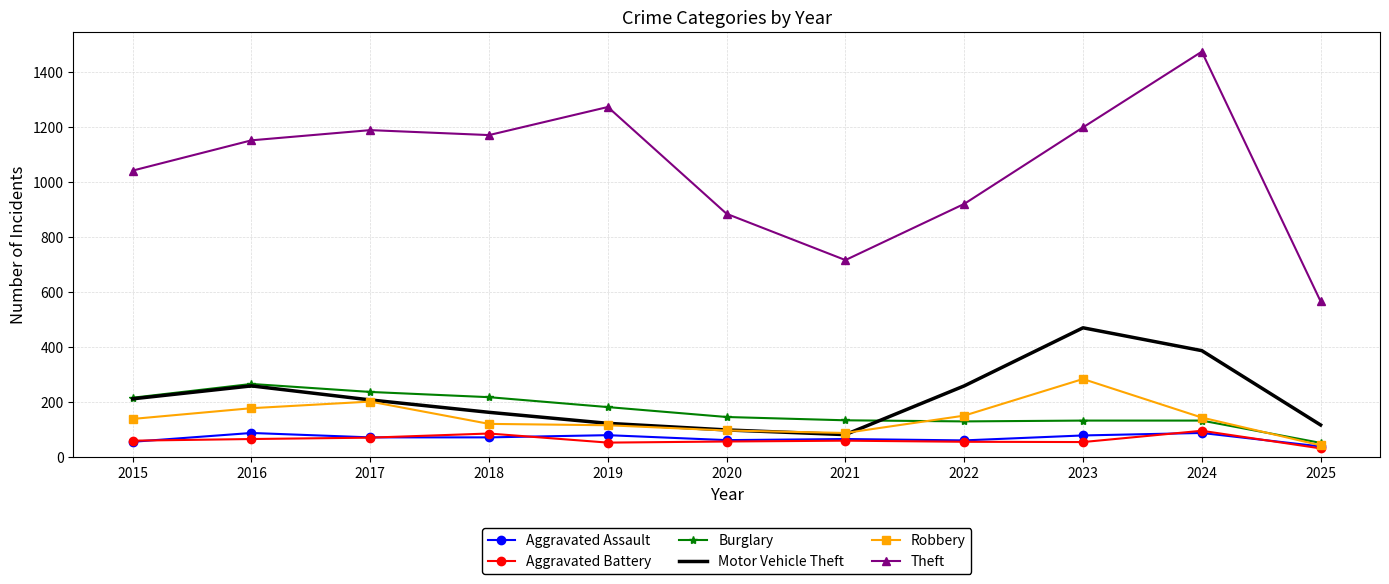

How many distinct data groups are displayed?

6